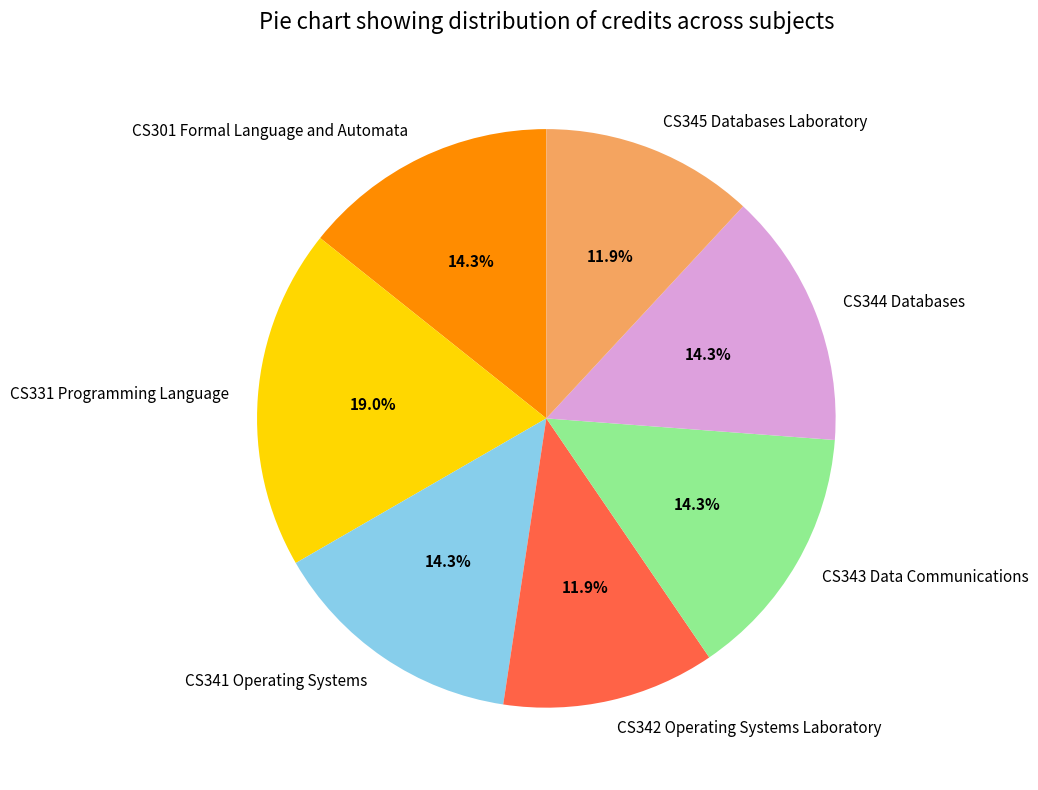

Count the number of slices in the pie.

7